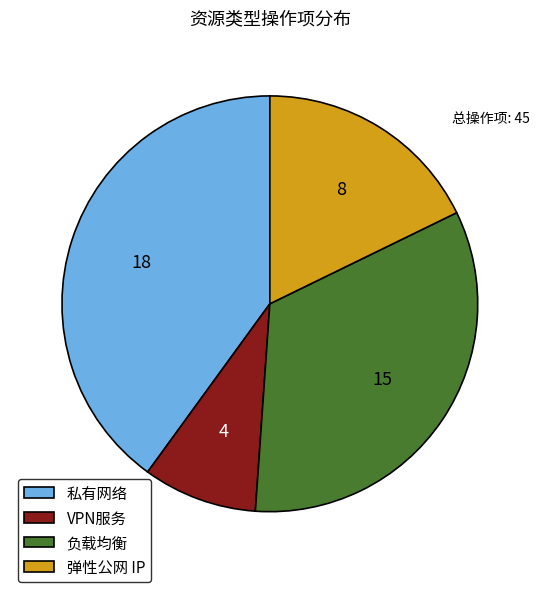

Does VPN服务 account for over 50% of the chart?

No